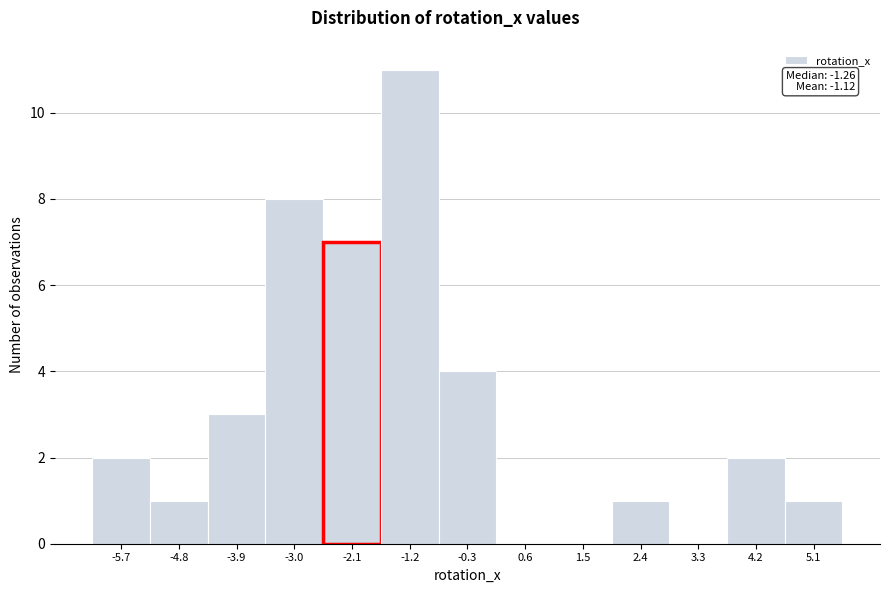

Reading left to right, list all the values displayed in this chart.

-5.7=2	-4.8=1	-3.9=3	-3.0=8	-2.1=7	-1.2=11	-0.3=4	0.6=0	1.5=0	2.4=1	3.3=0	4.2=2	5.1=1